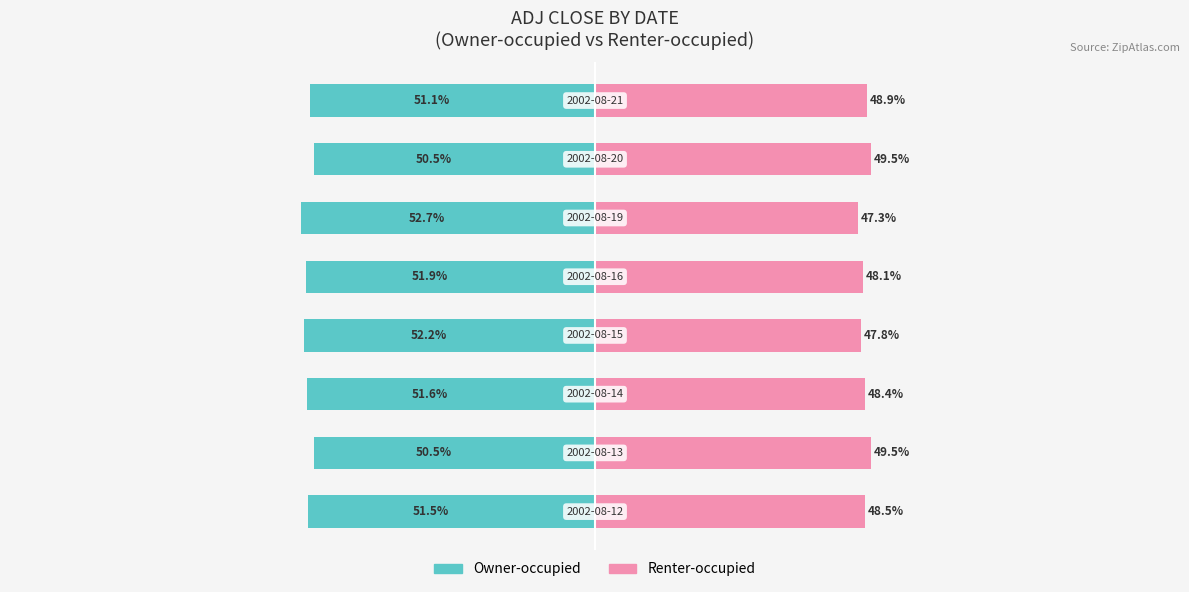

What is the average value of the Owner-occupied series?

-51.5